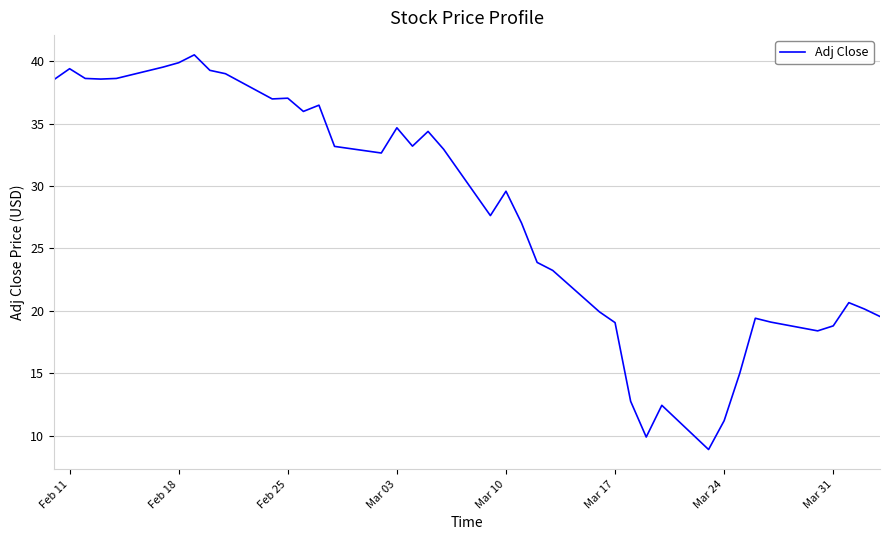

What is the difference between the maximum and minimum values?

31.6